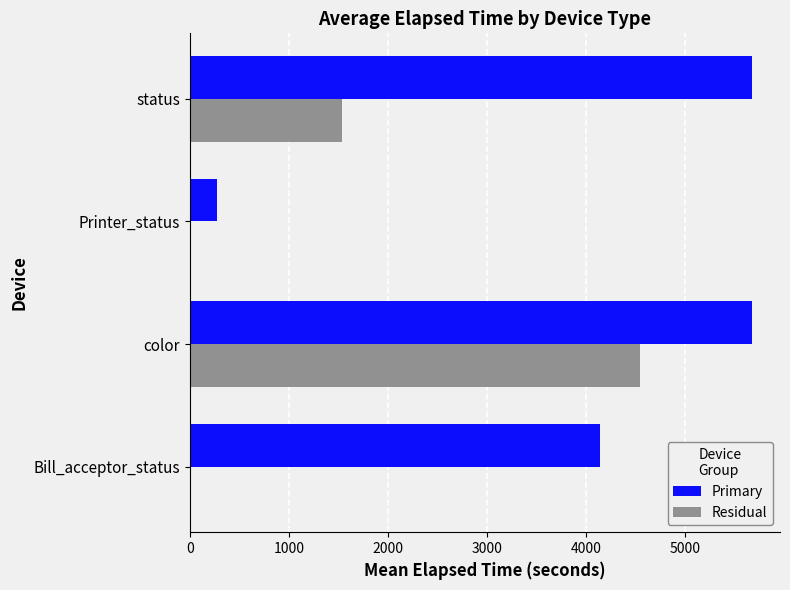

What is the sum of the Residual values at Bill_acceptor_status and status?

1536.4